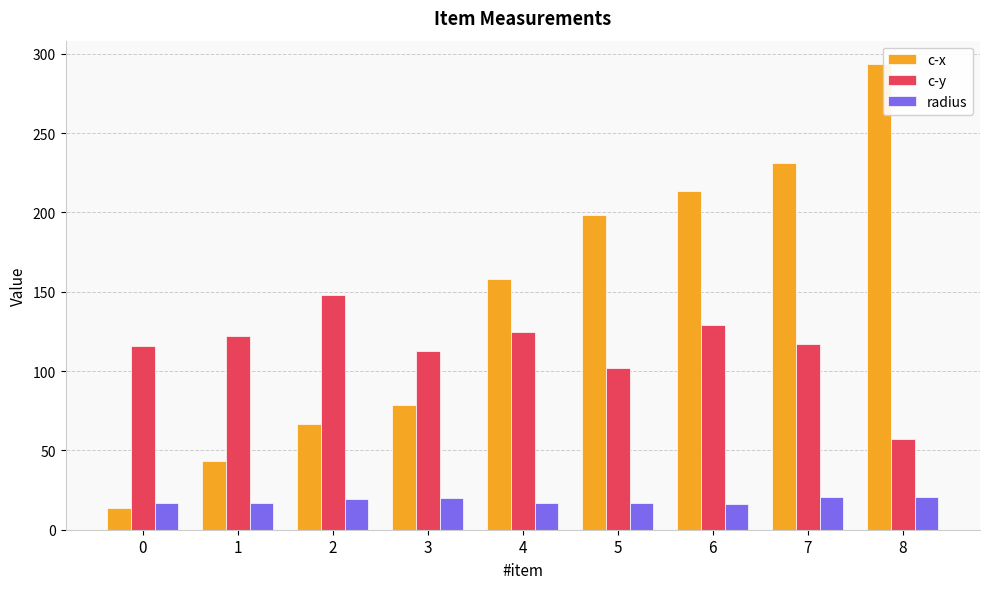

Rank the series at 8 from lowest to highest value.

radius, c-y, c-x